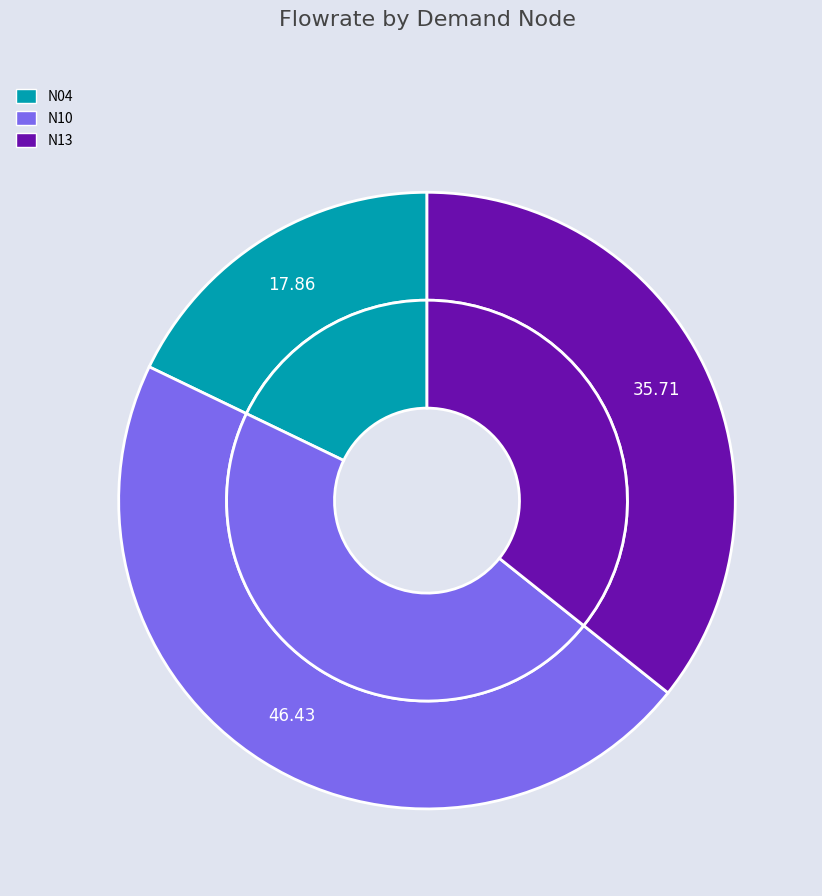

To the nearest percent, what portion does N04 represent?

18%